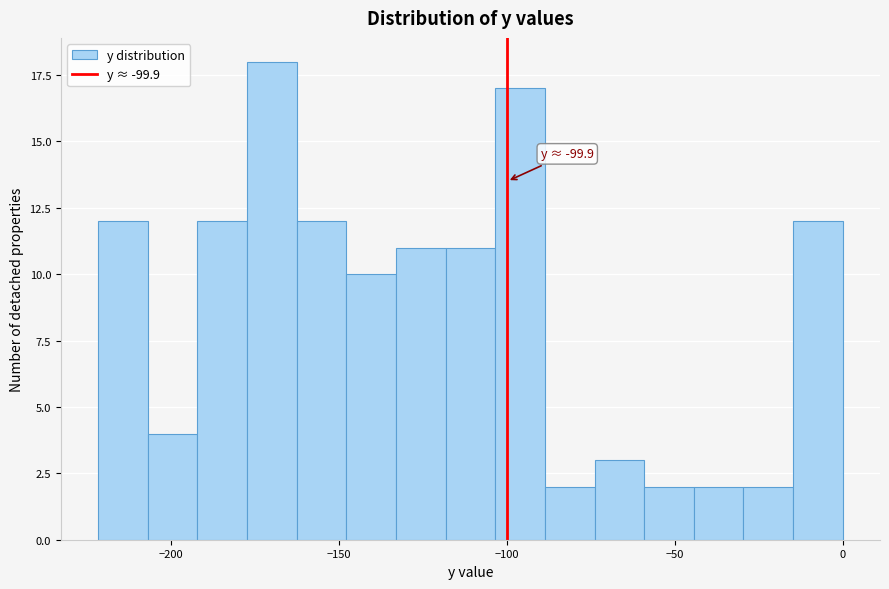

Read against the x-axis, roughly where is the centre of the tallest bar?

-170